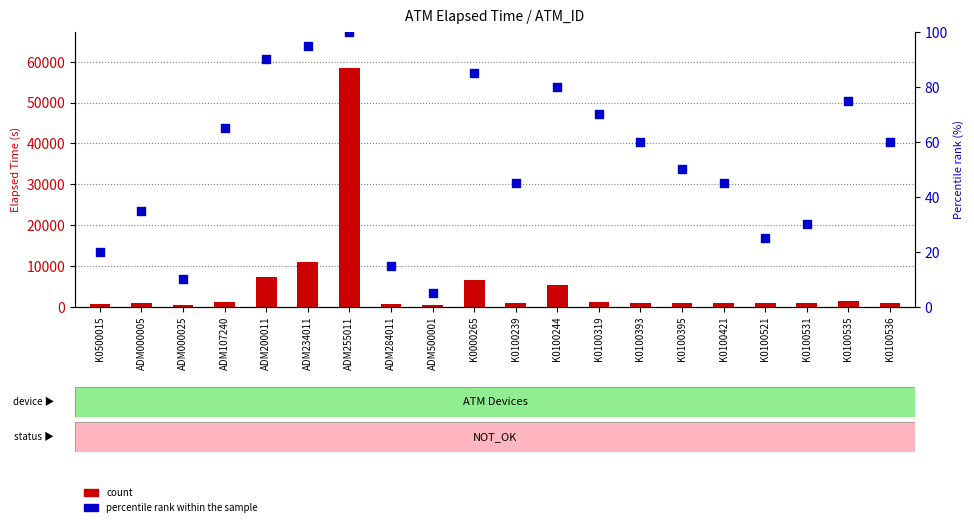

At how many categories does at least one series exceed 35369?

1